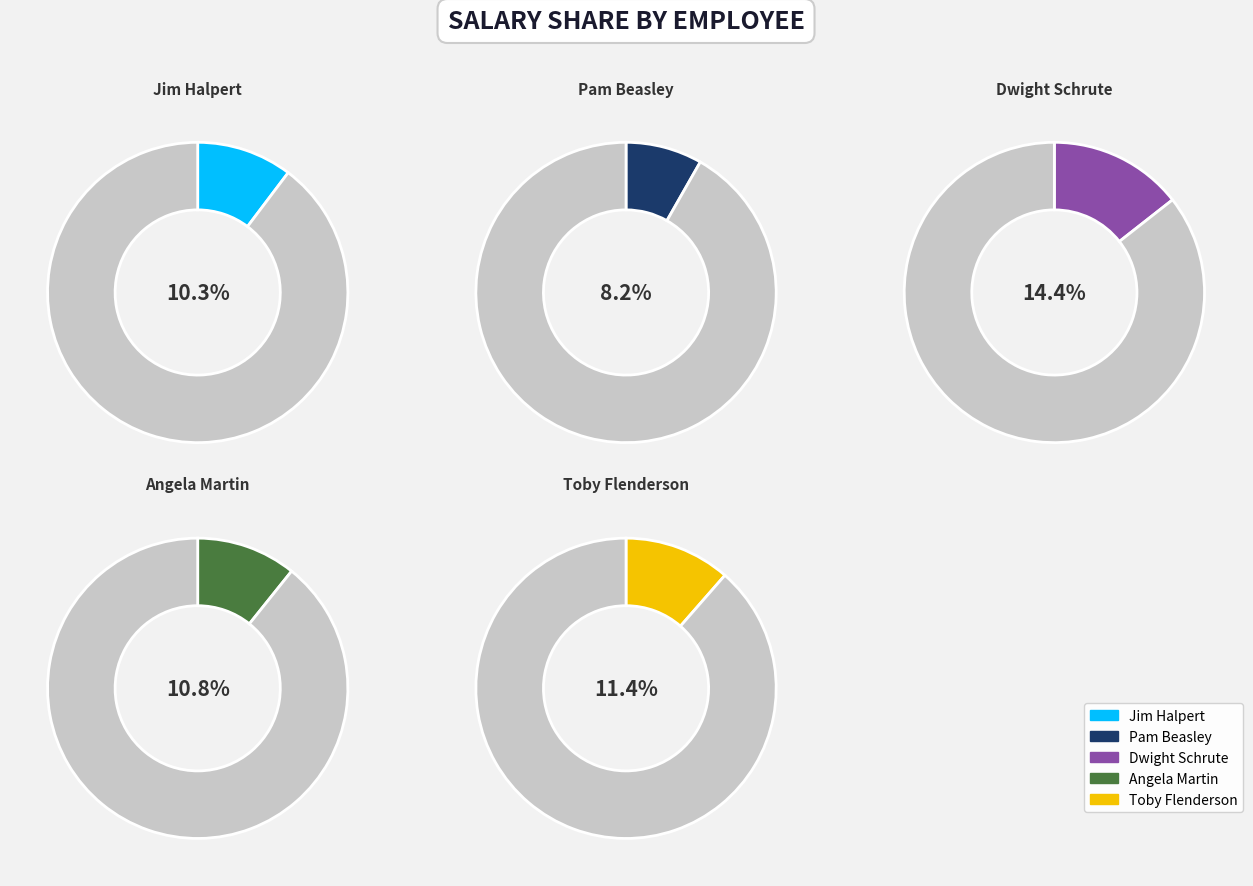

True or false: Pam Beasley accounts for 8% of the total.

True